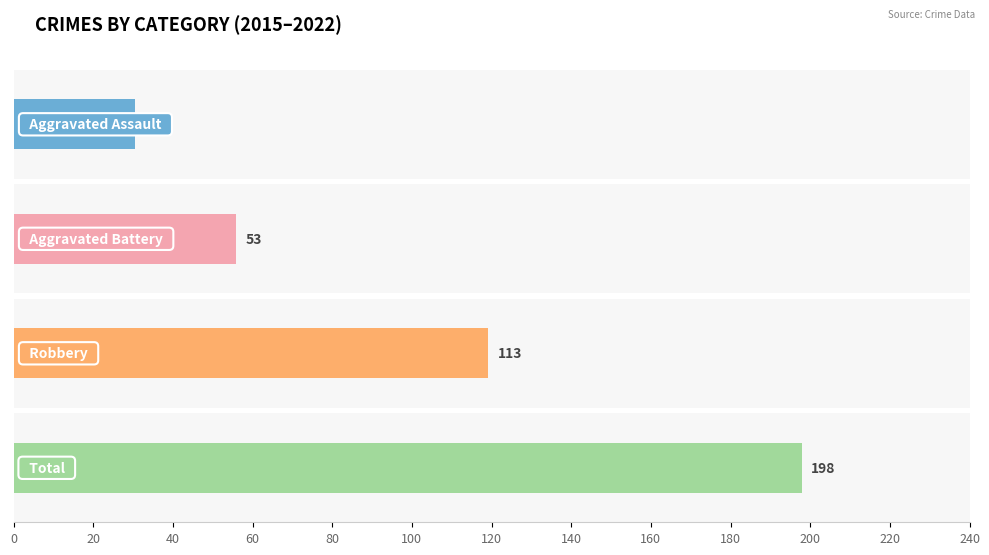

What are all the series names shown in the legend?

Aggravated Assault, Aggravated Battery, Robbery, Total